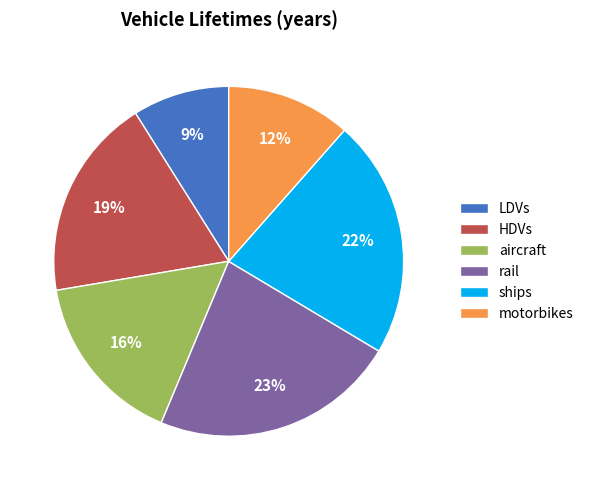

To the nearest percent, what is the average slice percentage?

17%